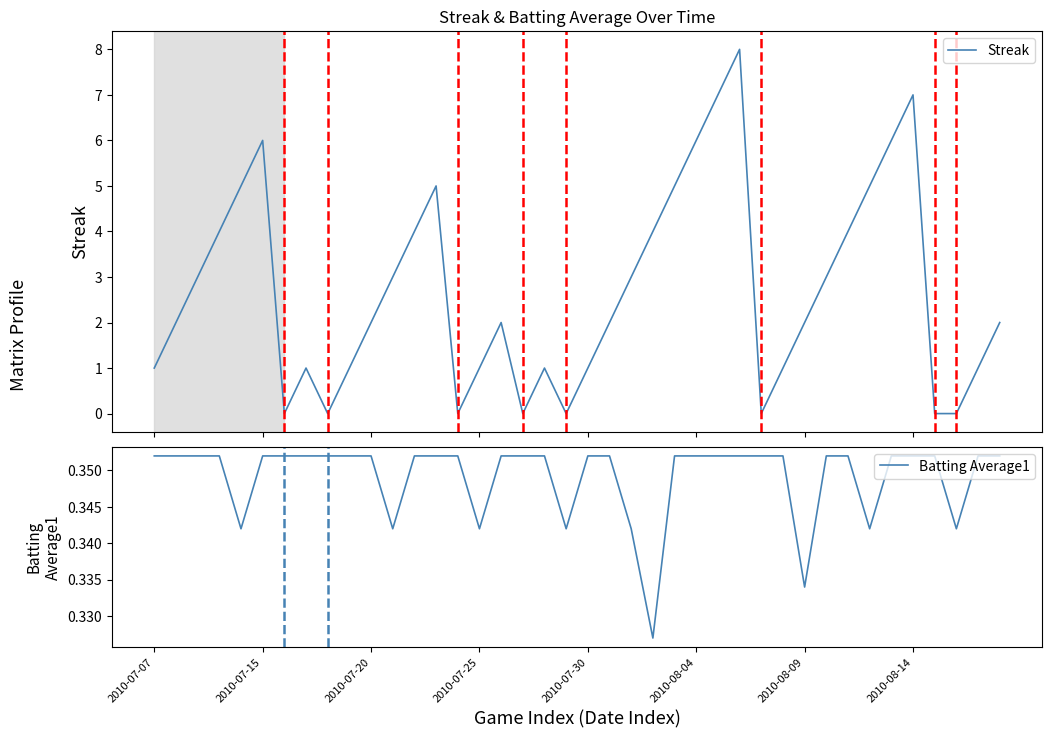

What is the lowest value of the Batting Average1 series?

0.3